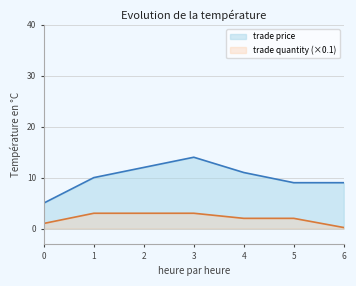

True or false: trade price has a value of 7.8 at 3.

False